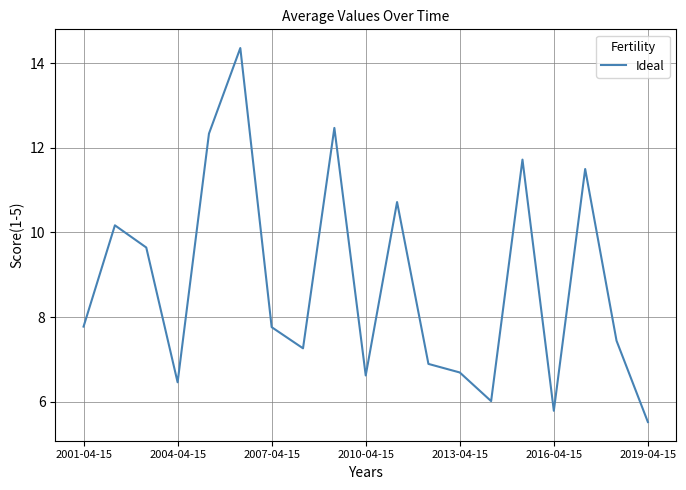

What is the minimum value shown in the chart?

5.5